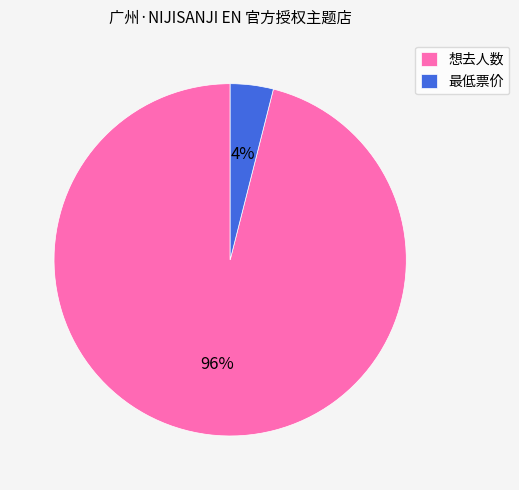

Is there a majority slice in this chart?

Yes